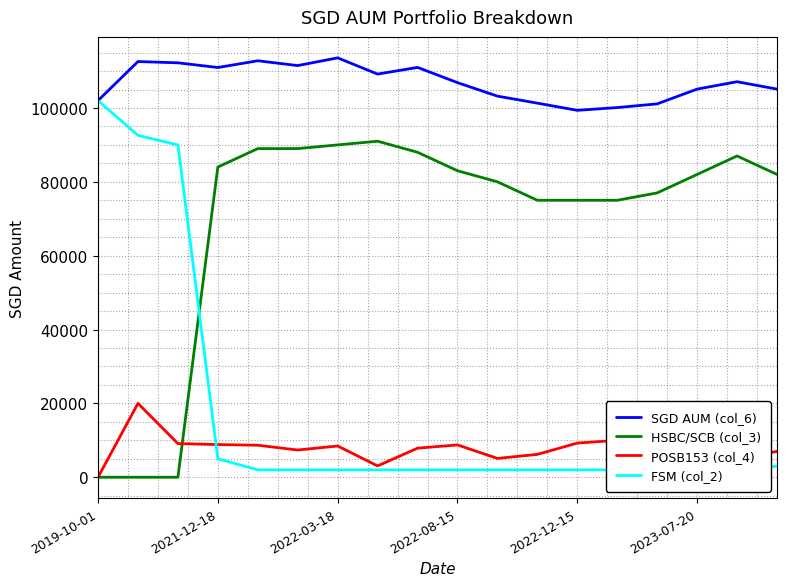

What is the value of the POSB153 (col_4) point at the 14th from the left?

10000.0